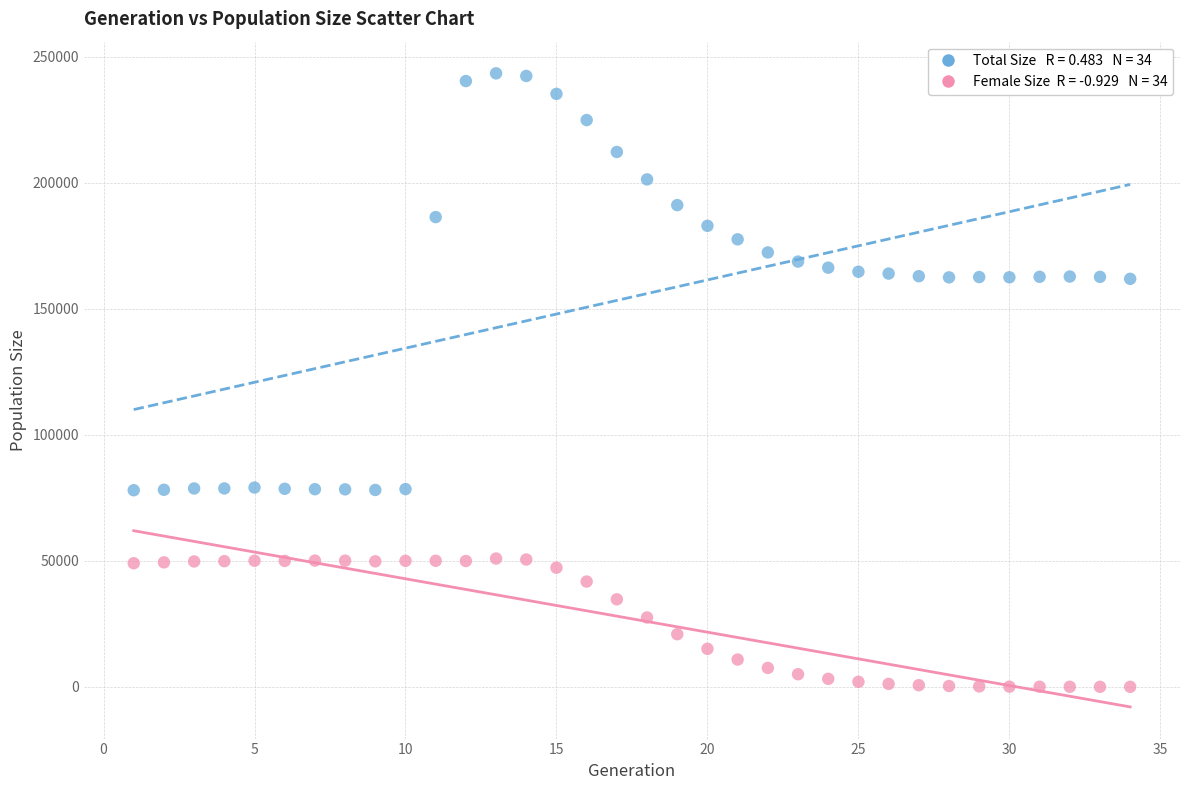

Across all data points, what is the range of X values (max minus min)?

33